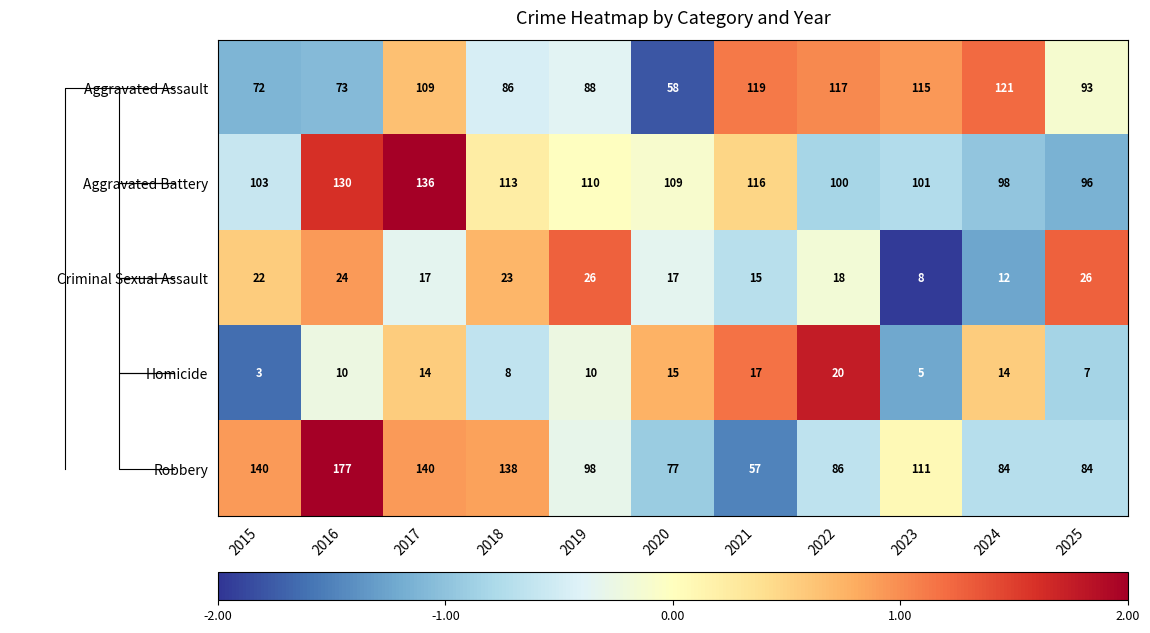

True or false: Robbery has a value of 140 at 2015.

True